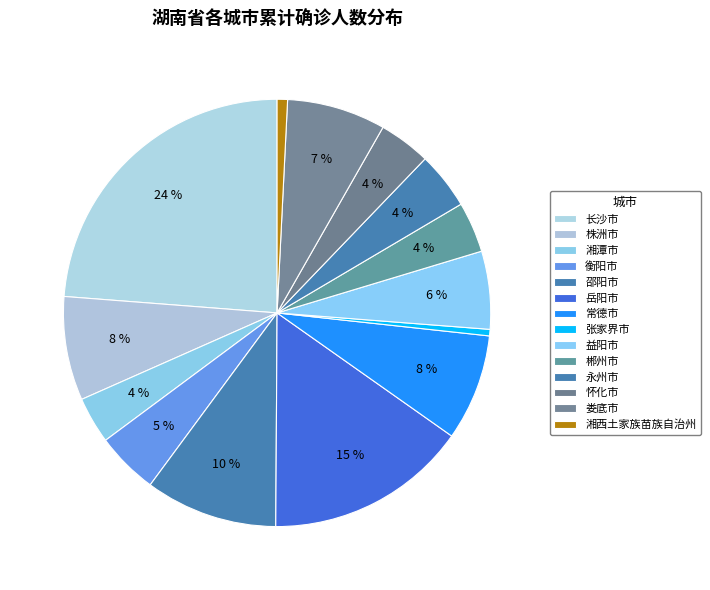

Count the number of slices in the pie.

14